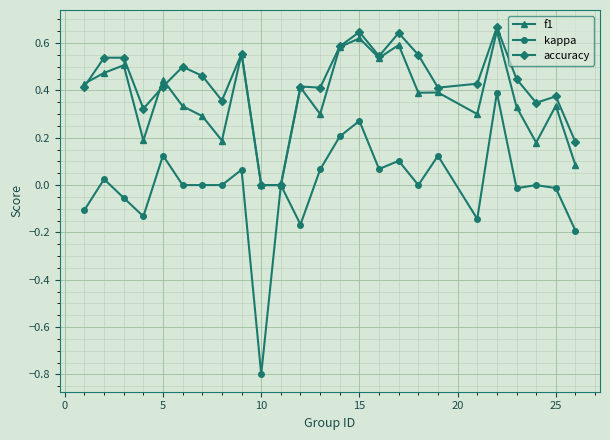

True or false: accuracy has more than 2 interior local peaks.

True